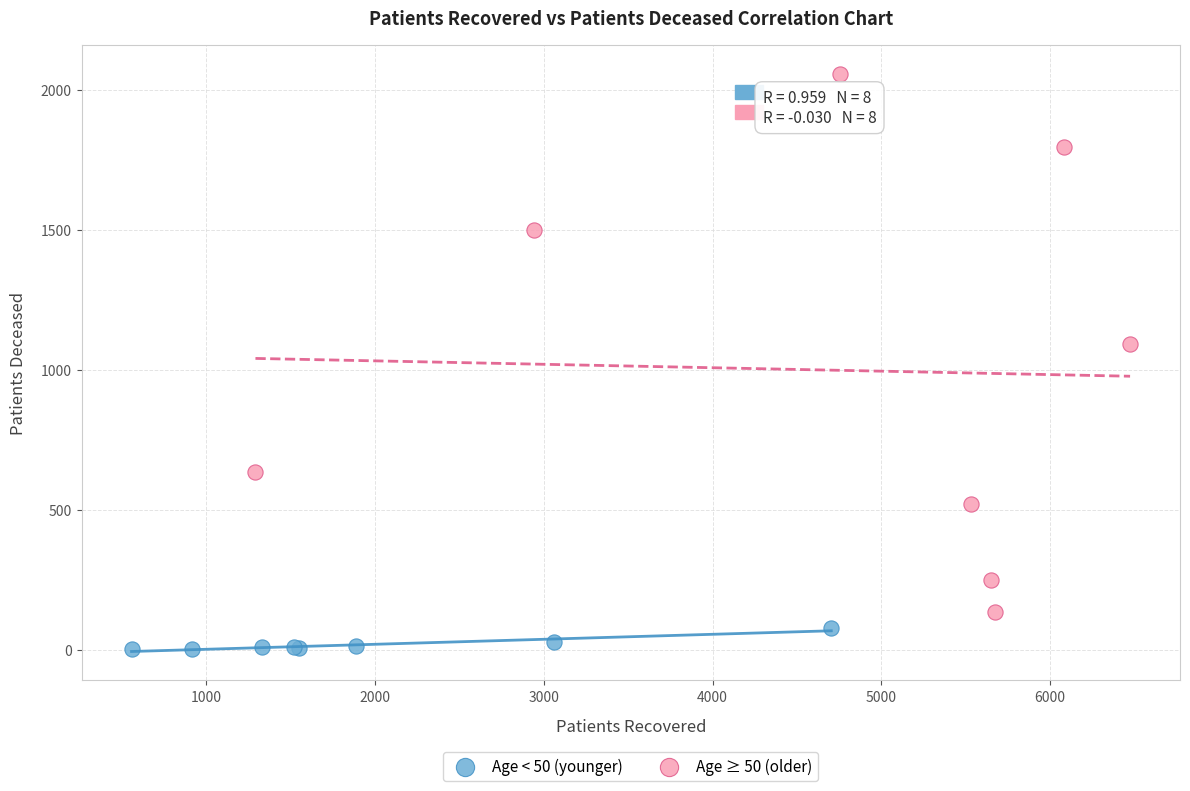

Which series reaches the minimum Y coordinate?

Age < 50 (younger)